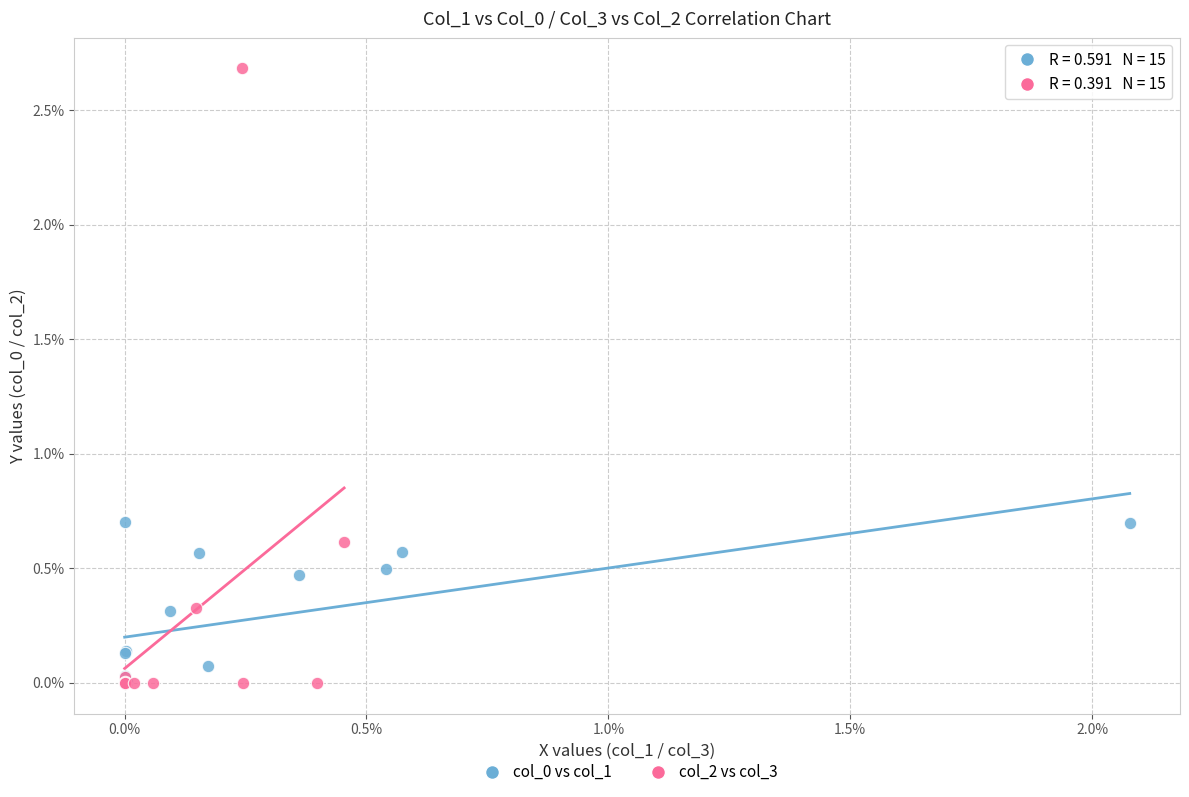

Which series contains the highest Y value?

col_2 vs col_3